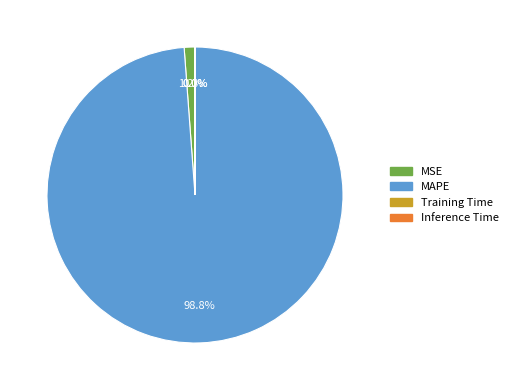

How much of the chart is everything except MAPE?

1.2%